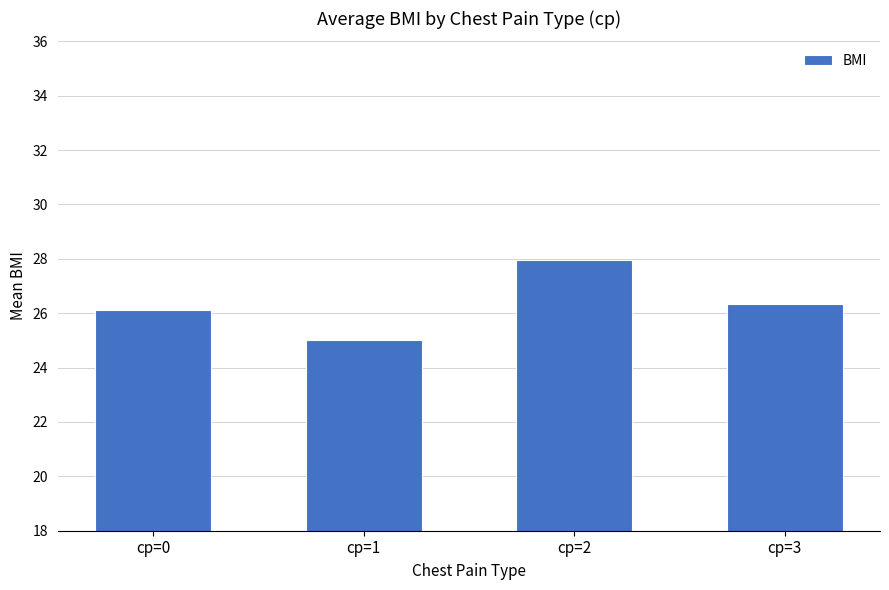

What is the average value?

26.4